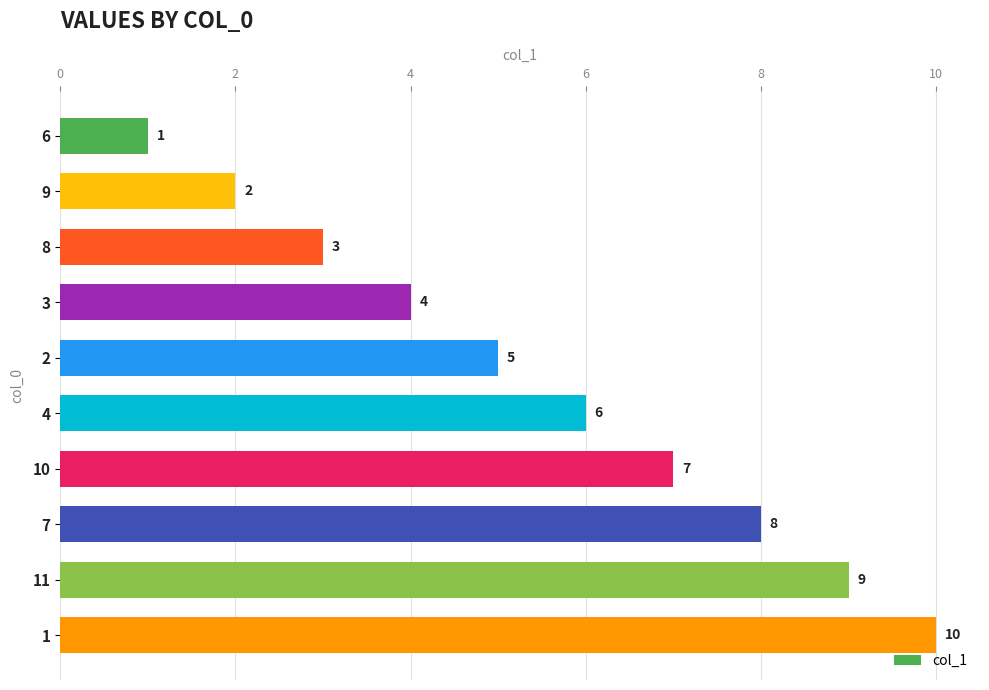

What is the minimum value shown in the chart?

1